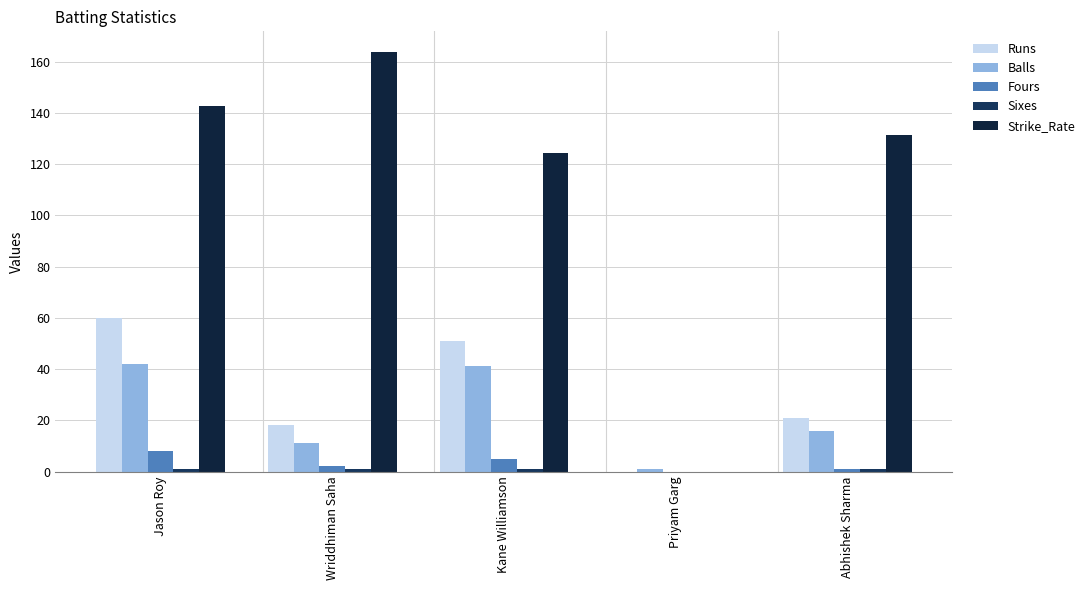

How many groups of bars are there?

5